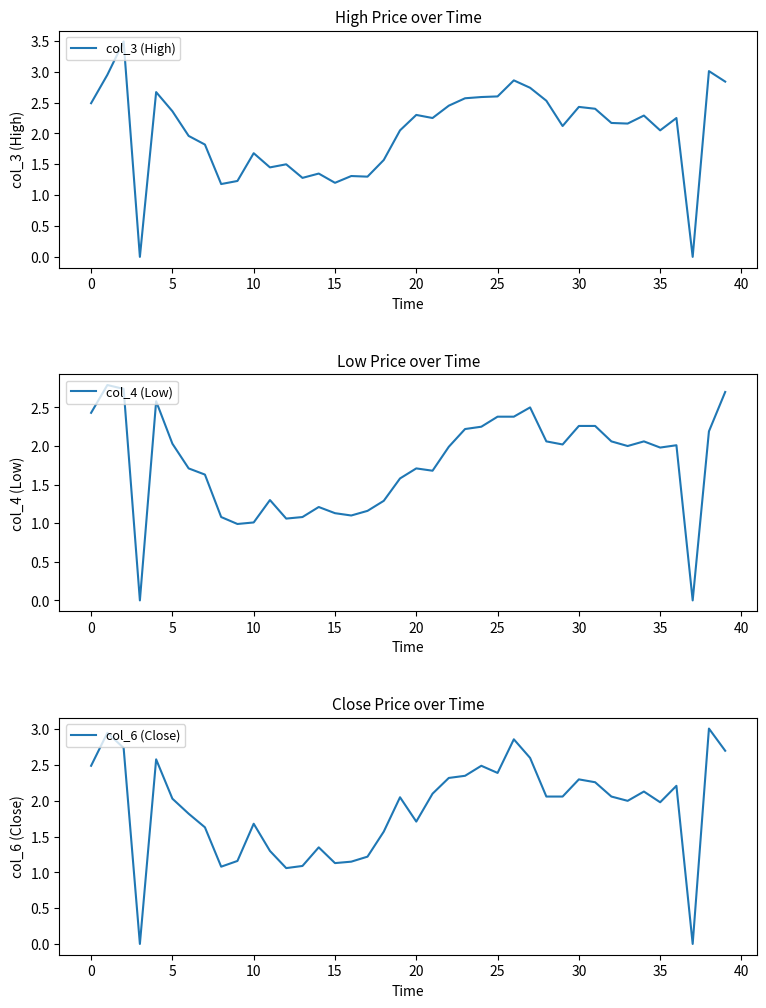

What value does the col_4 (Low) series have at 15?

1.1